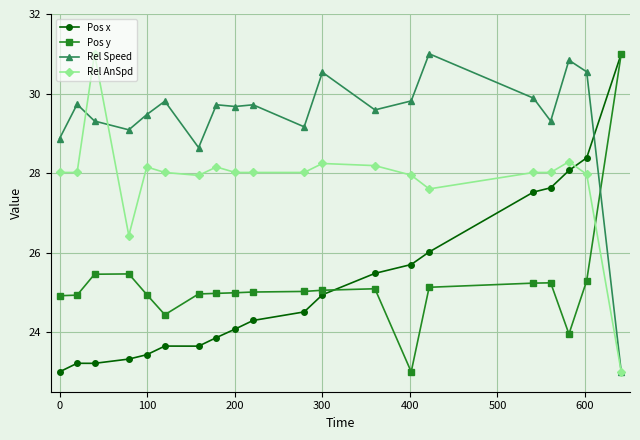

Is this an area chart (filled region under the line)?

No